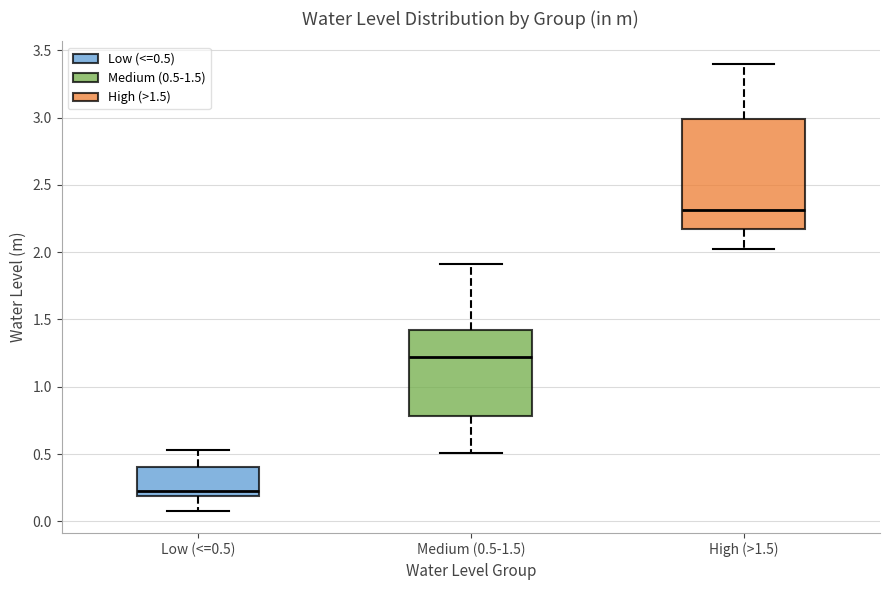

Reading left to right, read every box against the y-axis: the position of its median line, the range the box covers, and the ends of its whiskers. The values are not printed on the chart, so give them approximately, as read against the axis.

Low (<=0.5): median 0.25, box 0.20 to 0.40, whiskers 0.10 to 0.55
Medium (0.5-1.5): median 1.20, box 0.80 to 1.40, whiskers 0.50 to 1.90
High (>1.5): median 2.30, box 2.15 to 3.00, whiskers 2.00 to 3.40